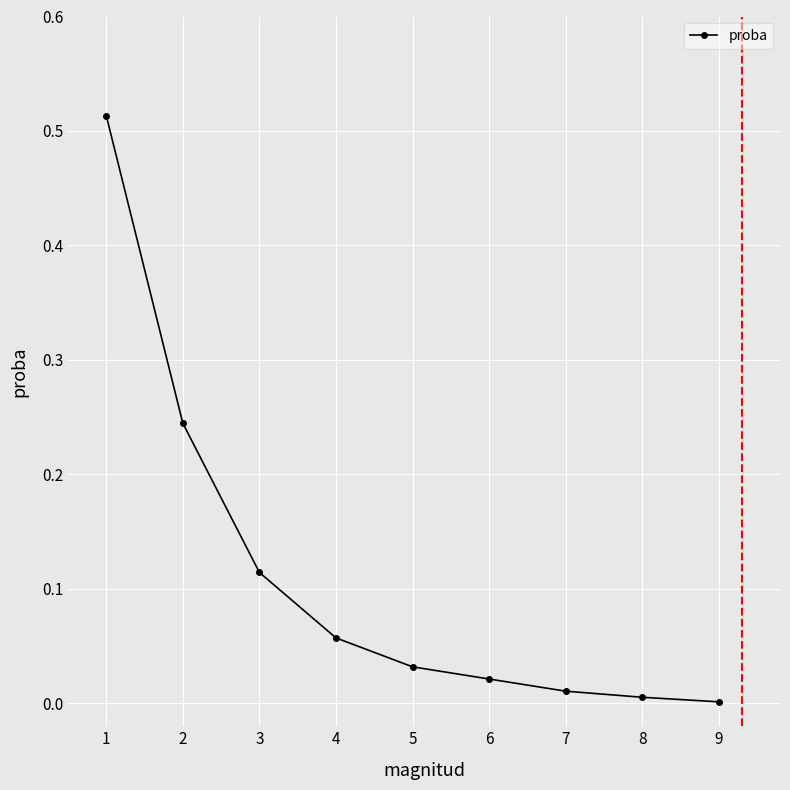

How many categories are shown in the chart?

9